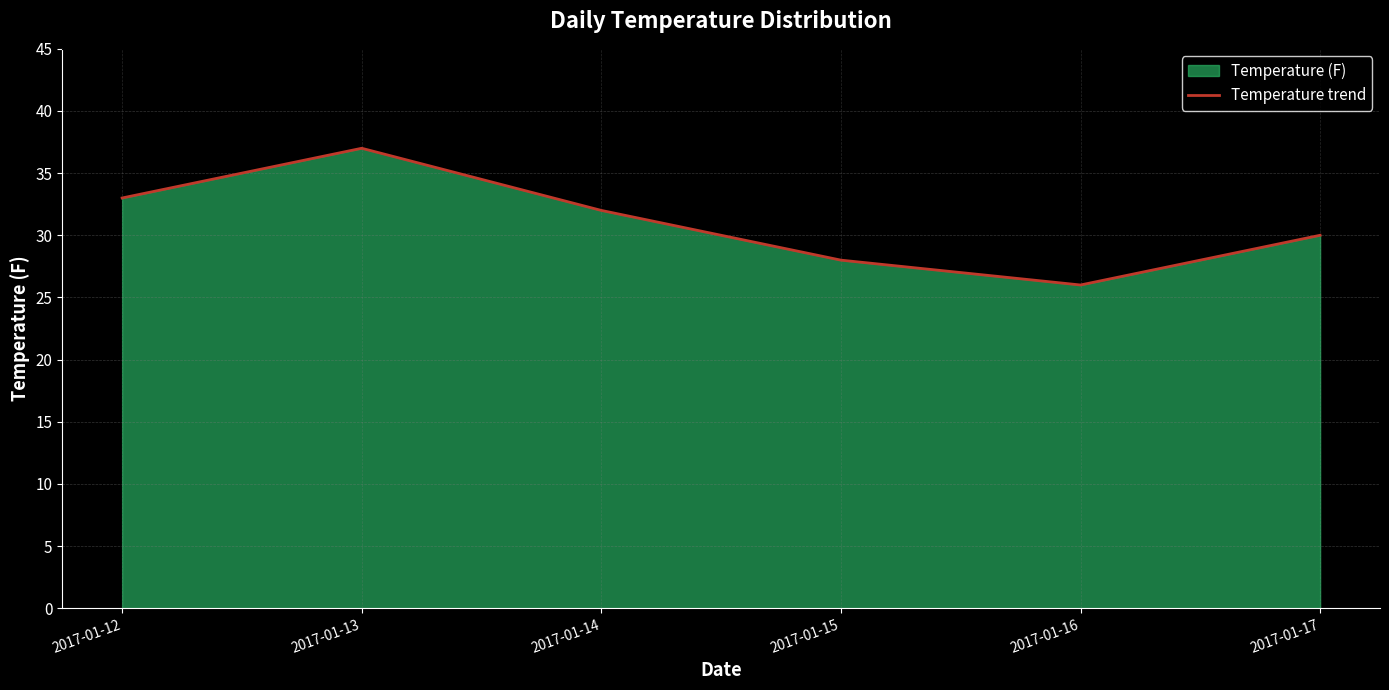

List the labels in order of value, smallest first.

2017-01-16, 2017-01-15, 2017-01-17, 2017-01-14, 2017-01-12, 2017-01-13